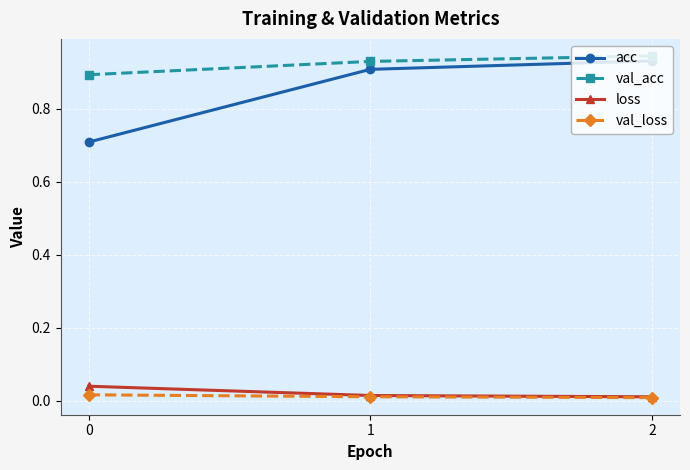

Is it true that val_loss equals 0.0 at 1?

True